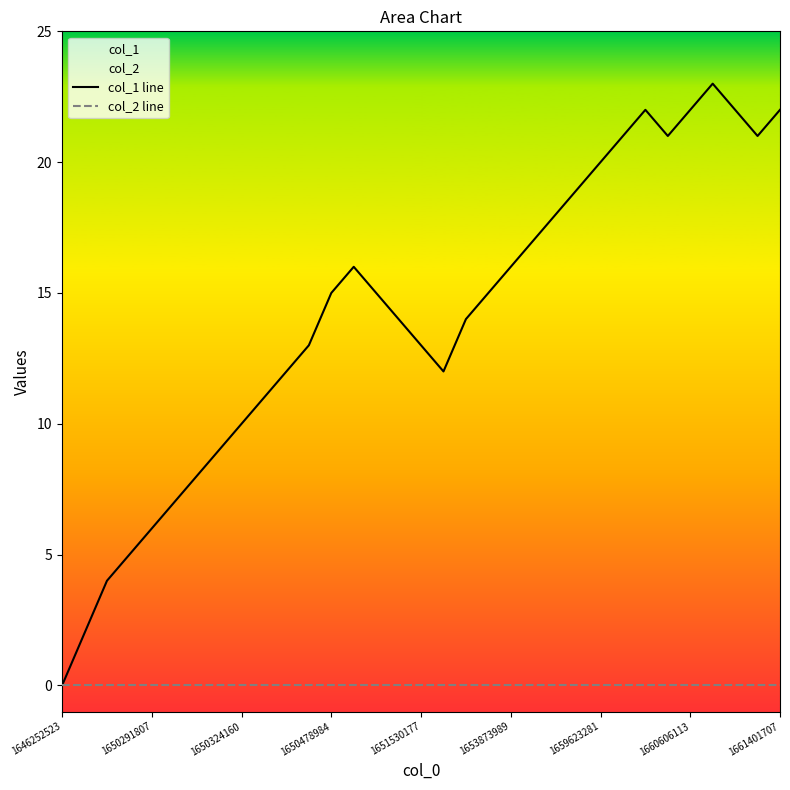

True or false: col_1 line and col_2 line intersect in this chart.

False